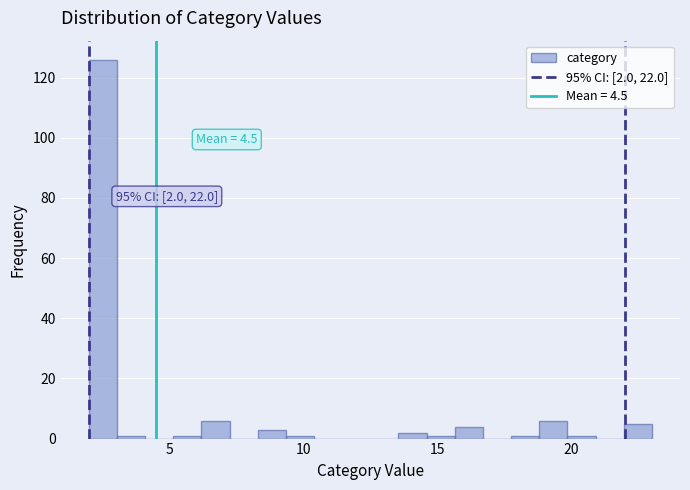

Read against the x-axis, roughly where is the centre of the tallest bar?

2.5